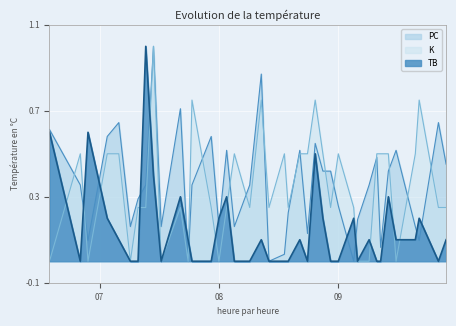

Count the TB values in the range 0 to 1.

39